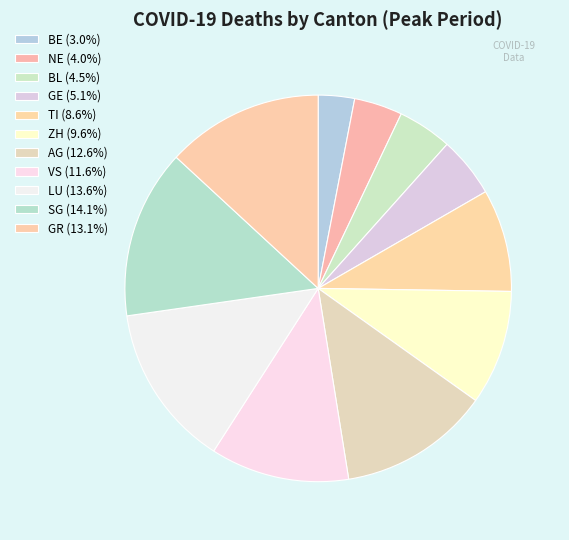

True or false: BE accounts for 3% of the total.

True